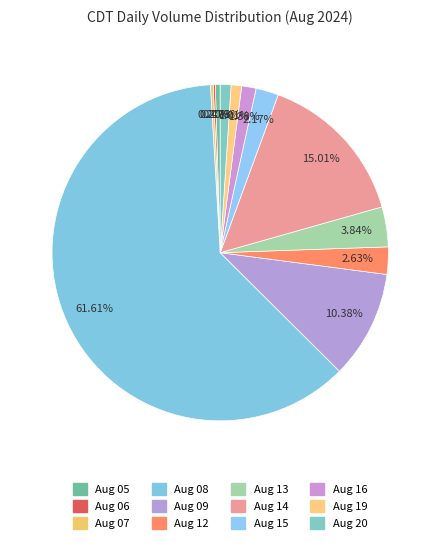

Rank the categories by value from lowest to highest.

2024-08-06, 2024-08-07, 2024-08-05, 2024-08-19, 2024-08-20, 2024-08-16, 2024-08-15, 2024-08-12, 2024-08-13, 2024-08-09, 2024-08-14, 2024-08-08